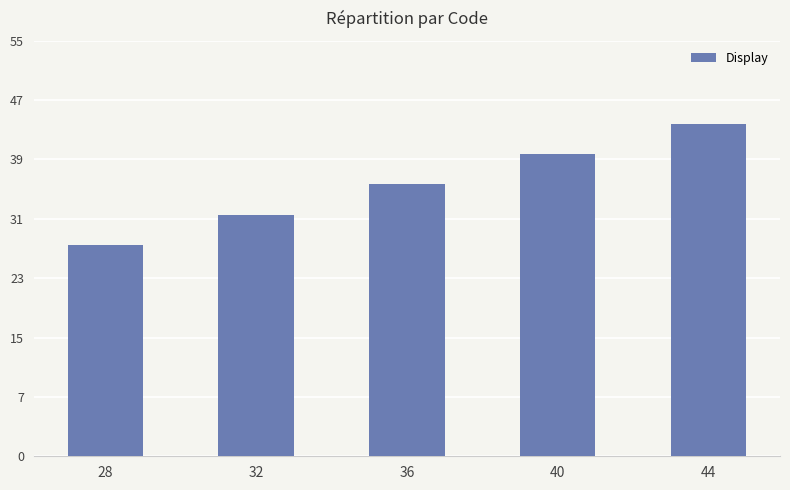

What is the approximate value at 44, to the nearest 10?

40